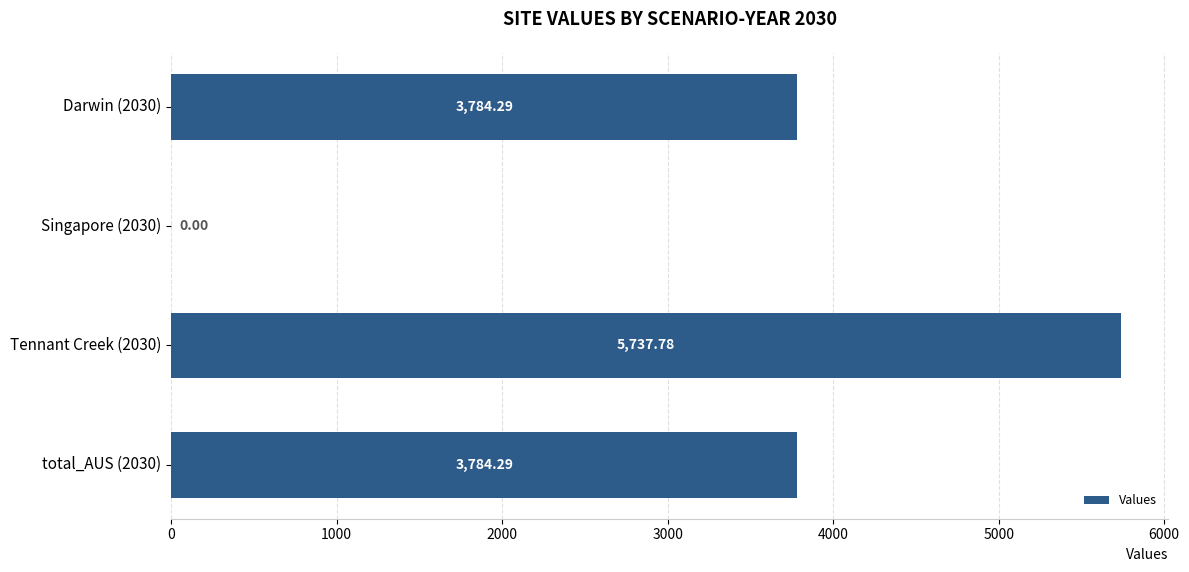

Which has a higher value, Tennant Creek (2030) or Singapore (2030)?

Tennant Creek (2030)